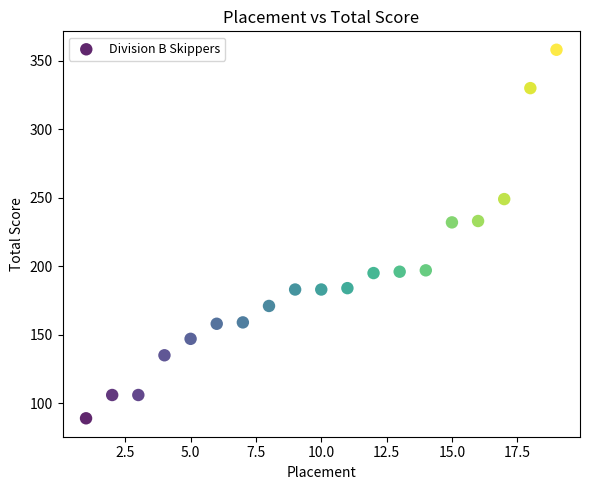

What is the range of X values (max minus min)?

18